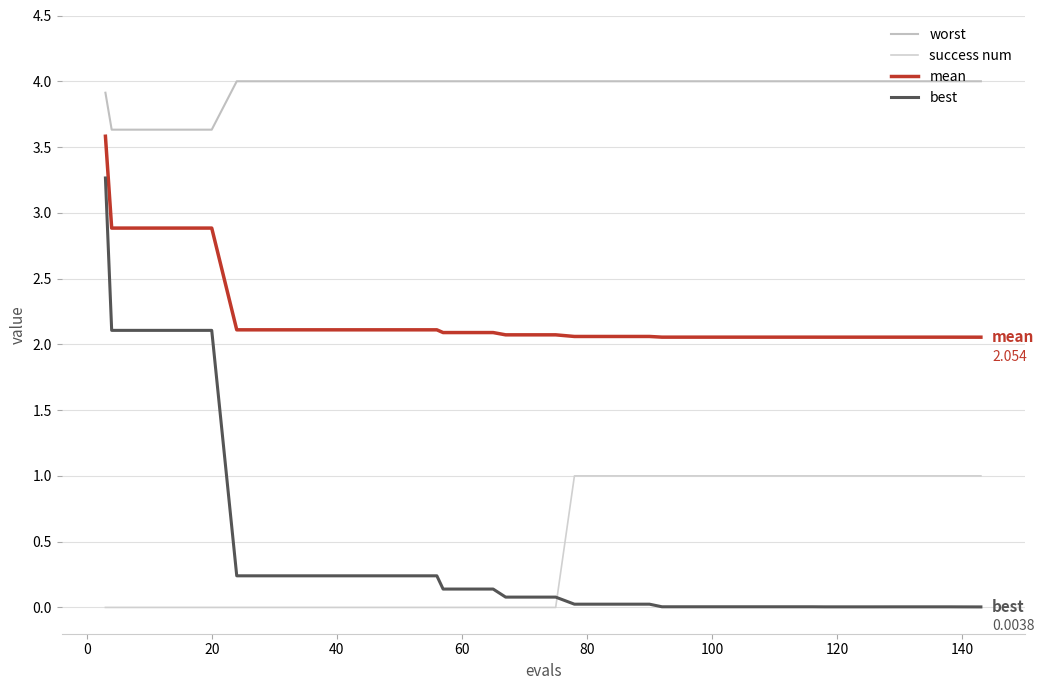

What is the sum of all success num values?

19.0